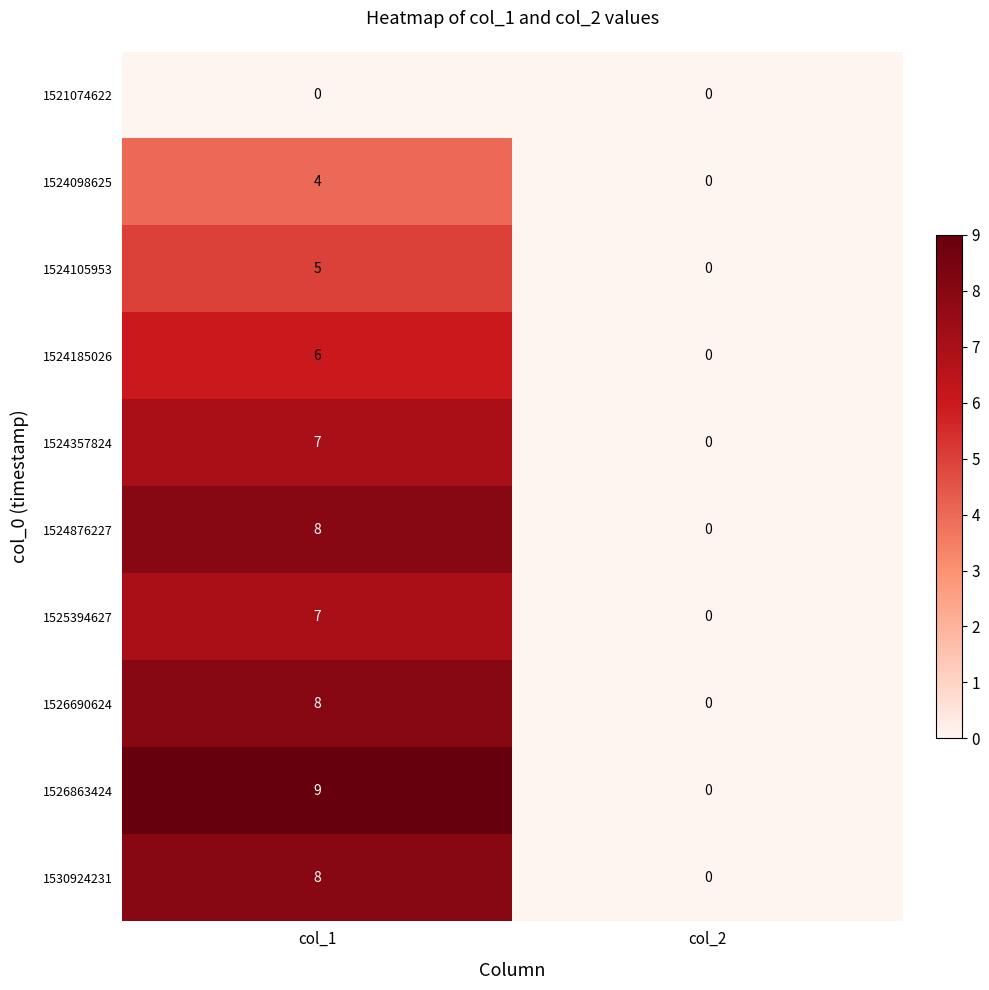

At how many categories does at least one series exceed 8?

1